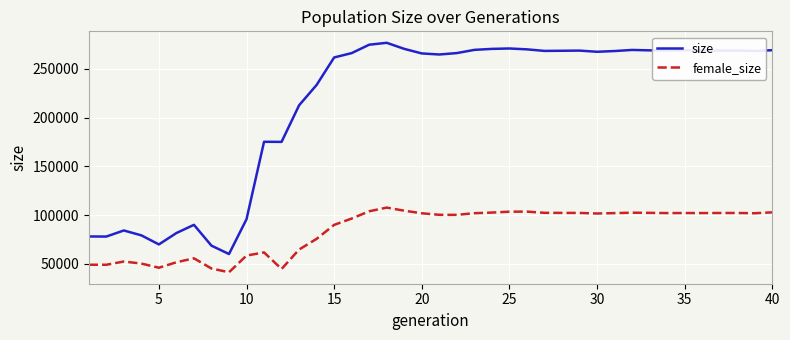

Which series has the largest range (max minus min)?

size